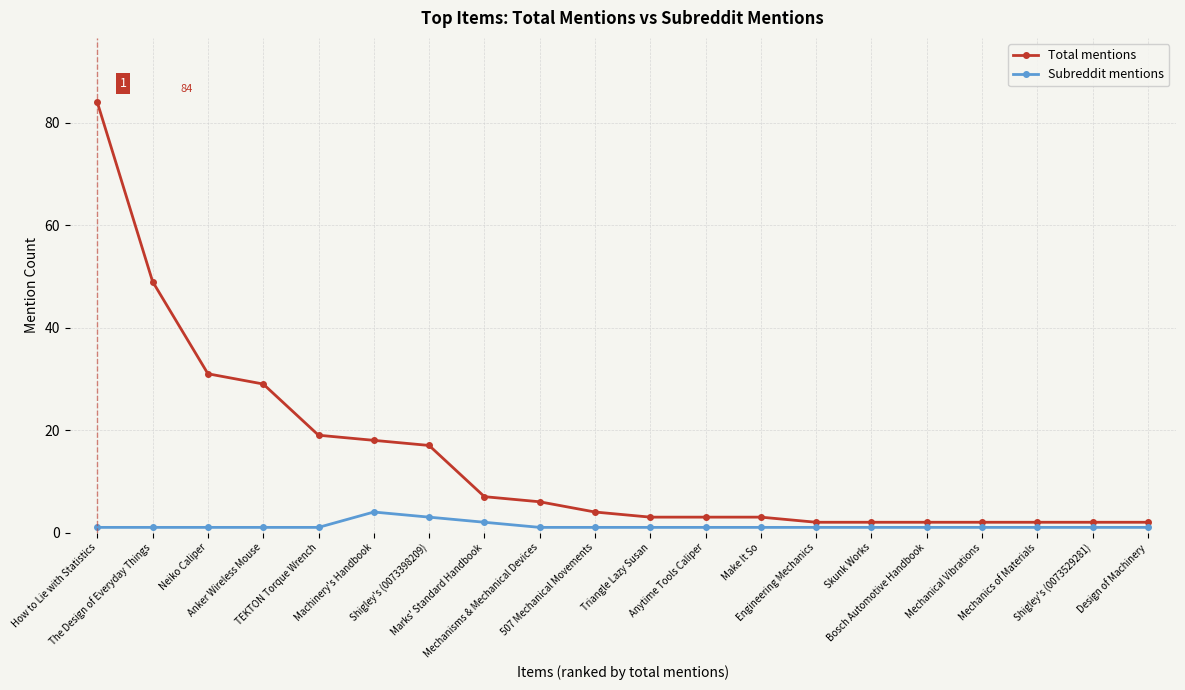

What is the sum of the Subreddit mentions values at Design of Machinery and Engineering Mechanics?

2